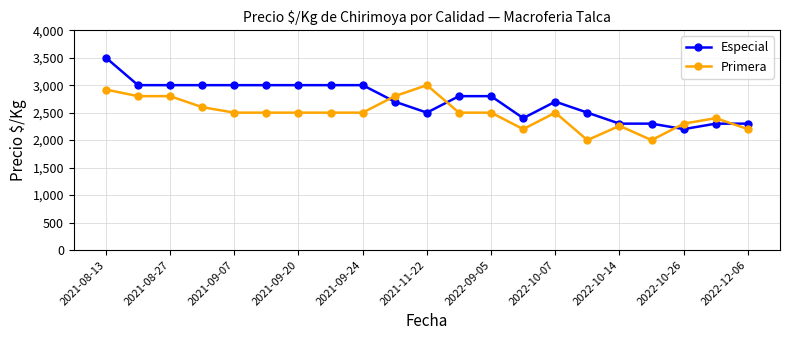

List the series in order of their overall mean, highest first.

Especial, Primera